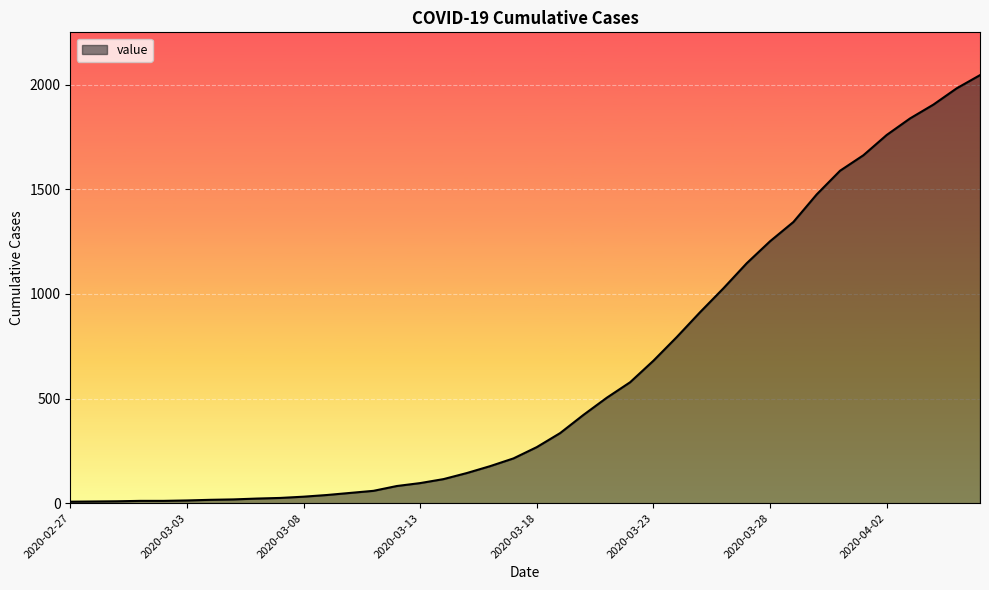

How many categories are shown in the chart?

40